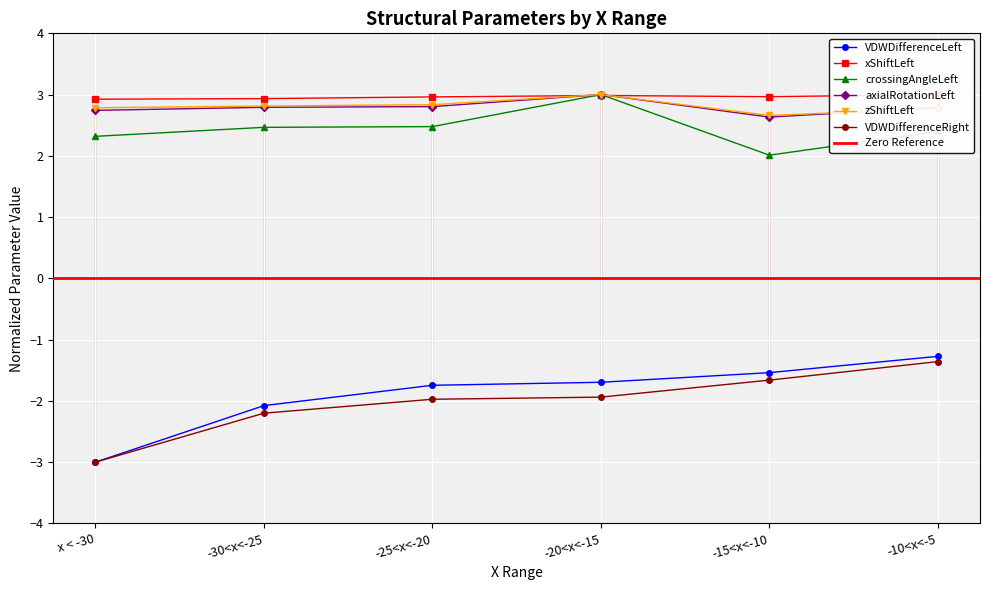

How many lines are shown in the chart?

6